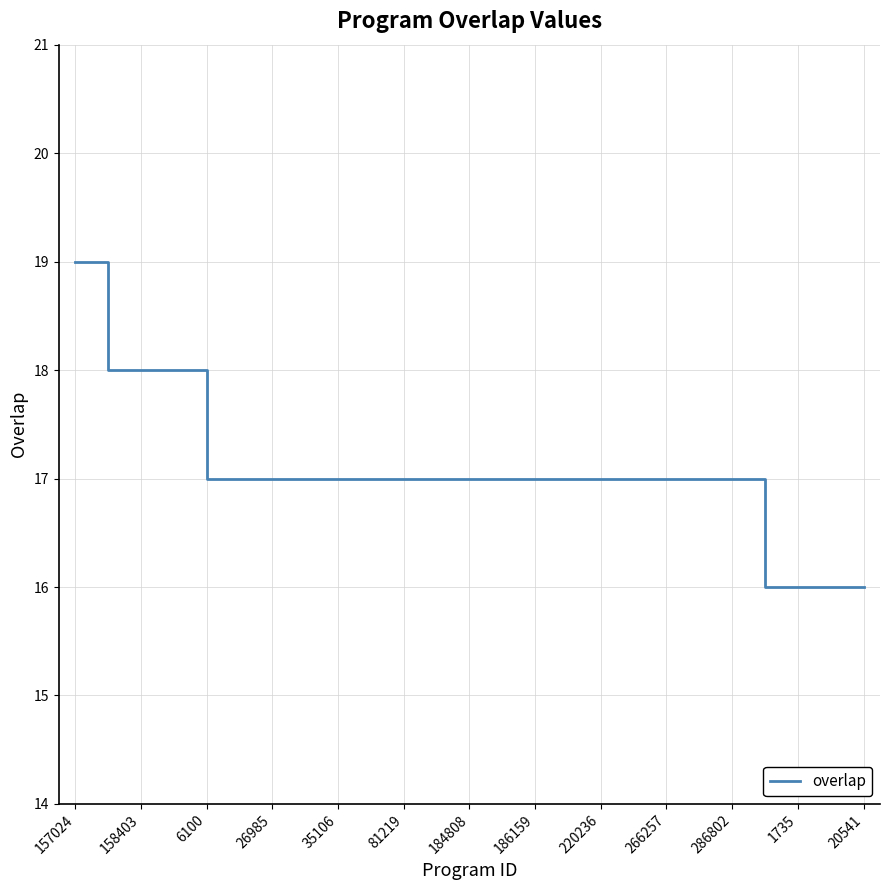

How many lines are shown in the chart?

1